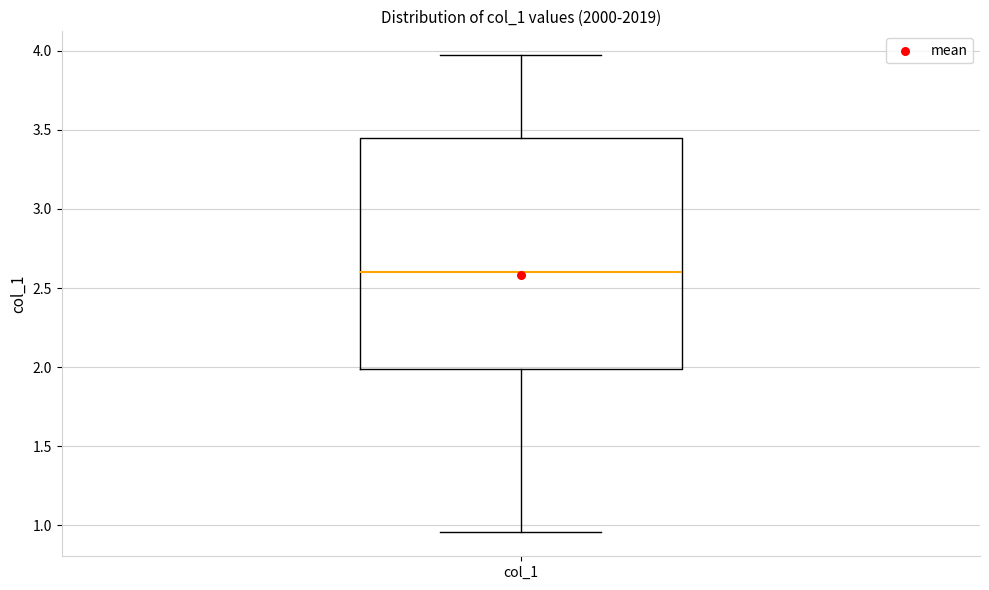

Transcribe this box plot: give where the median line is, the range the box spans, and where the two whiskers end, as read against the y-axis. The values are not printed on the chart, so give them approximately, as read against the axis.

median 2.60, box 2.00 to 3.45, whiskers 0.95 to 3.95